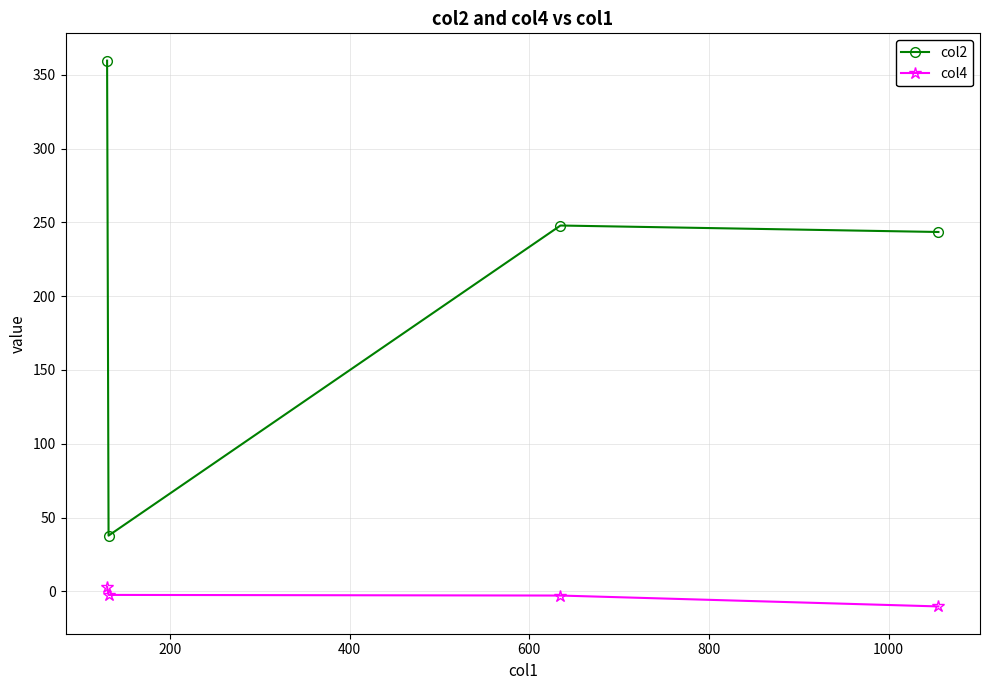

True or false: col4 and col2 cross at least once.

False